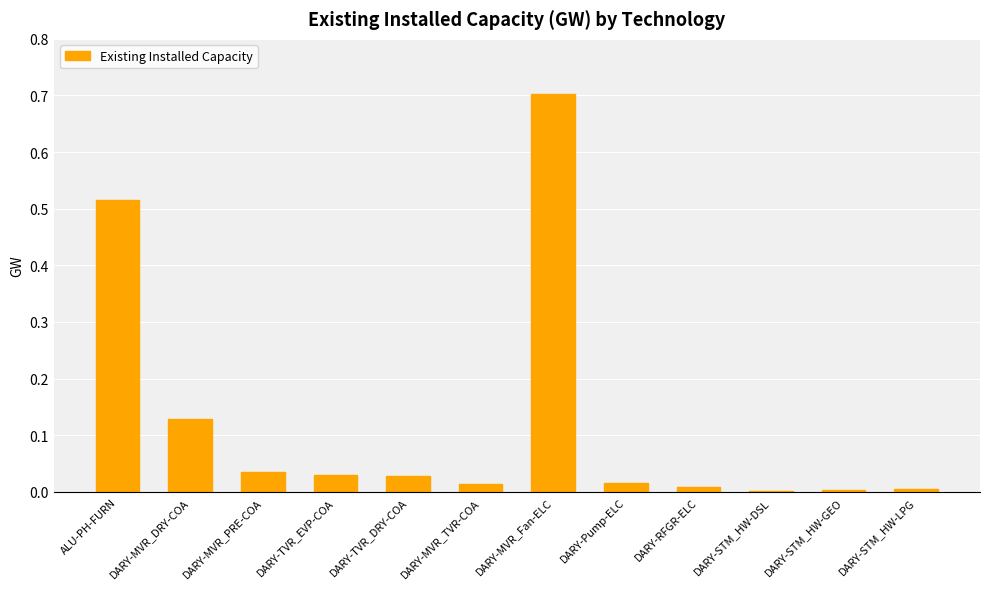

What is the greatest value displayed?

0.7